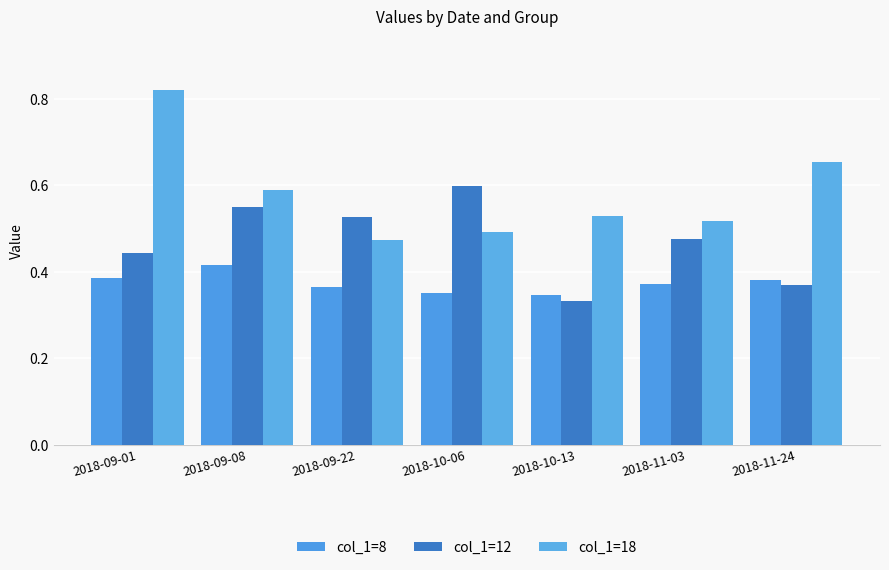

What is the minimum value for col_1=8?

0.3